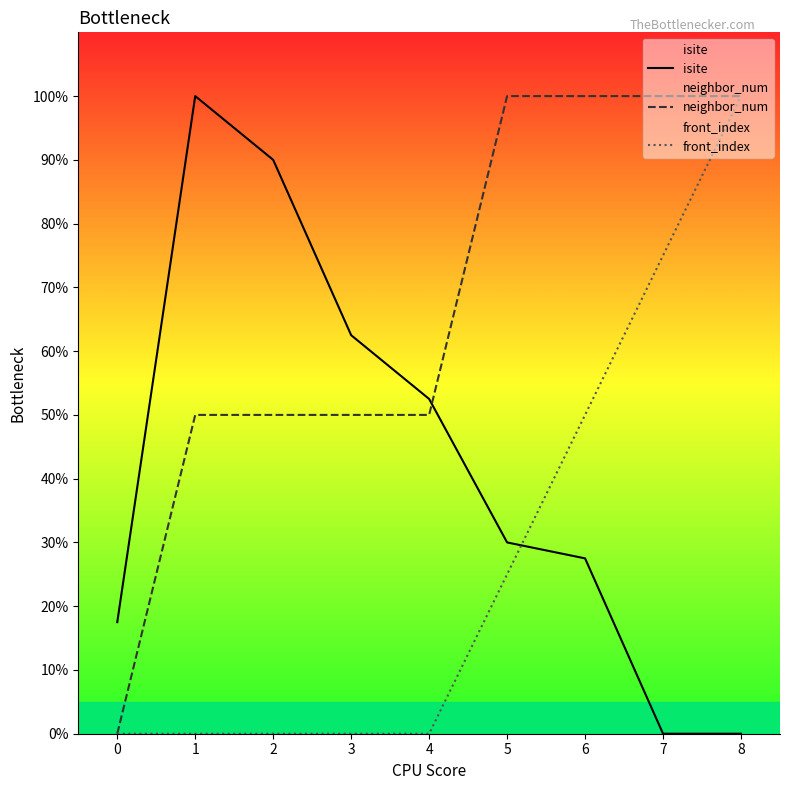

How many interior local peaks does the isite series have?

1